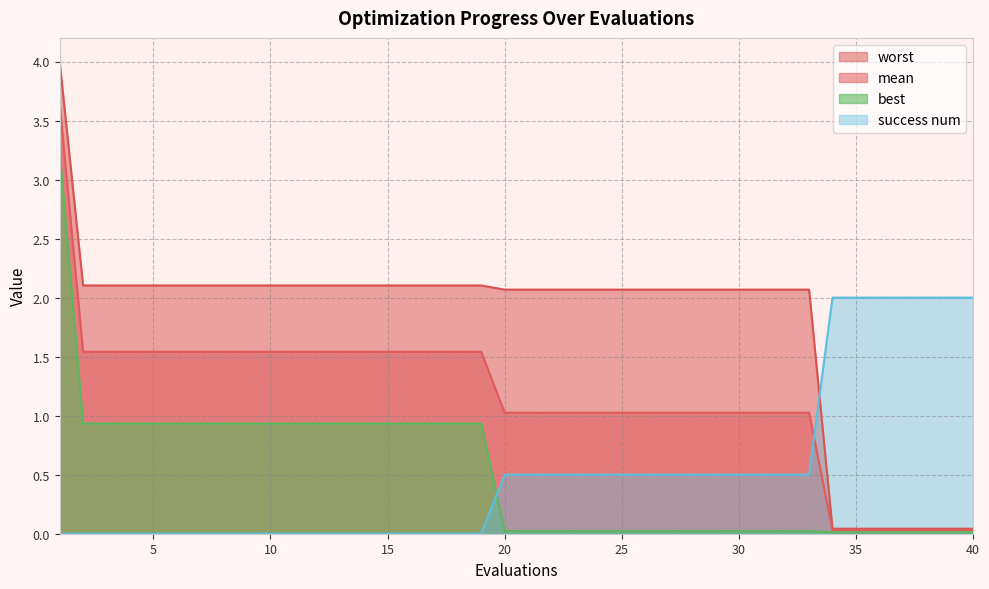

Which series has the largest total across all categories?

worst